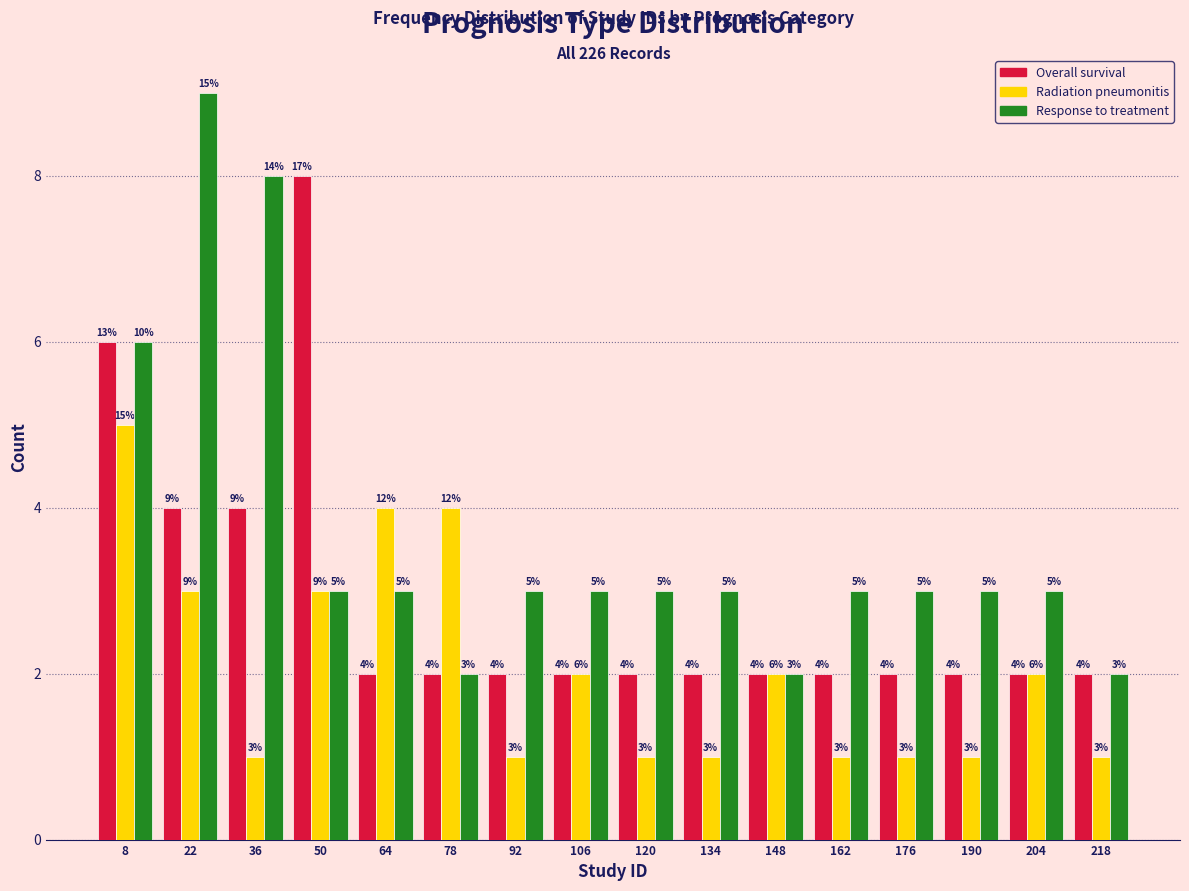

In the Response to treatment series, which range on the x-axis has the tallest bar?

16 to 30